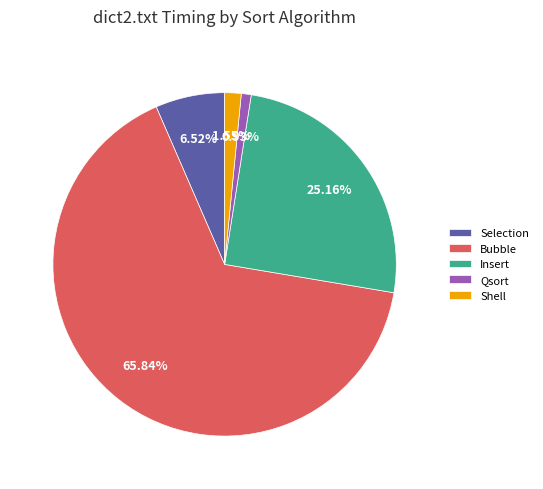

Is it true that Shell is 2% of the pie?

True